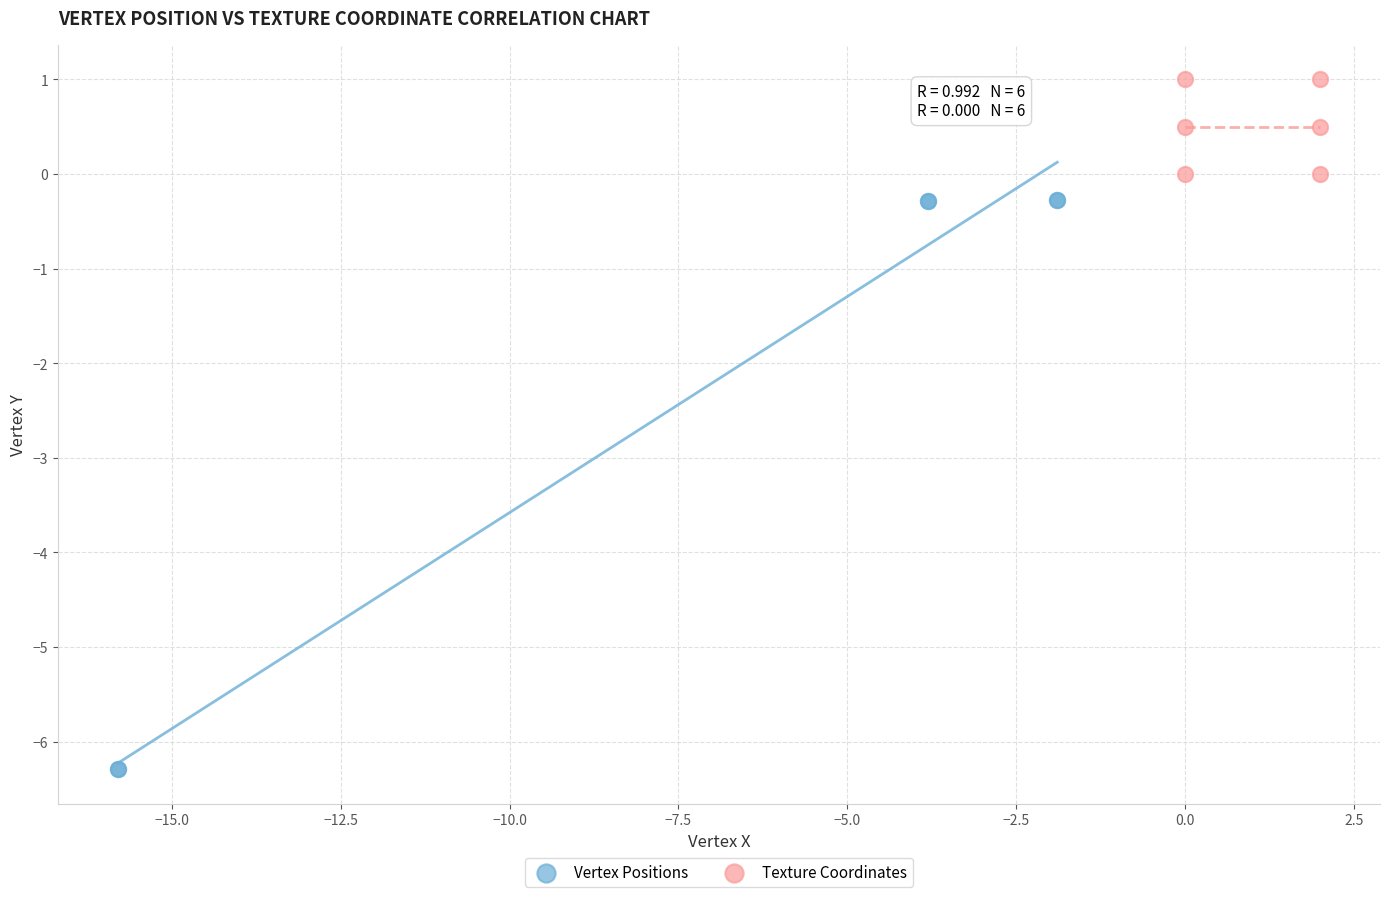

Which series contains the lowest Y value?

Vertex Positions